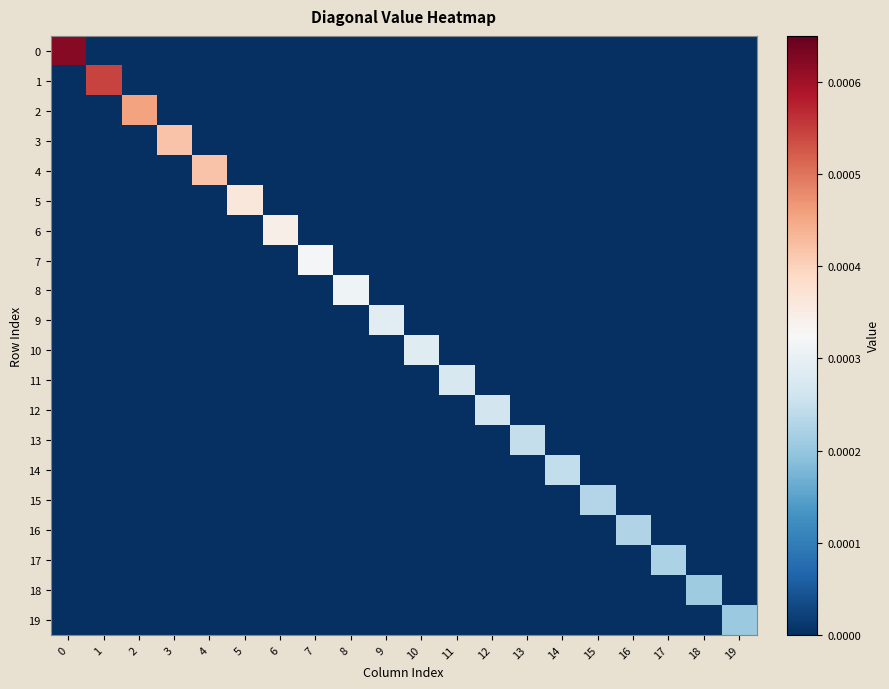

At 12, list the series in order from smallest to largest.

0, 1, 2, 3, 4, 5, 6, 7, 8, 9, 10, 11, 13, 14, 15, 16, 17, 18, 19, 12